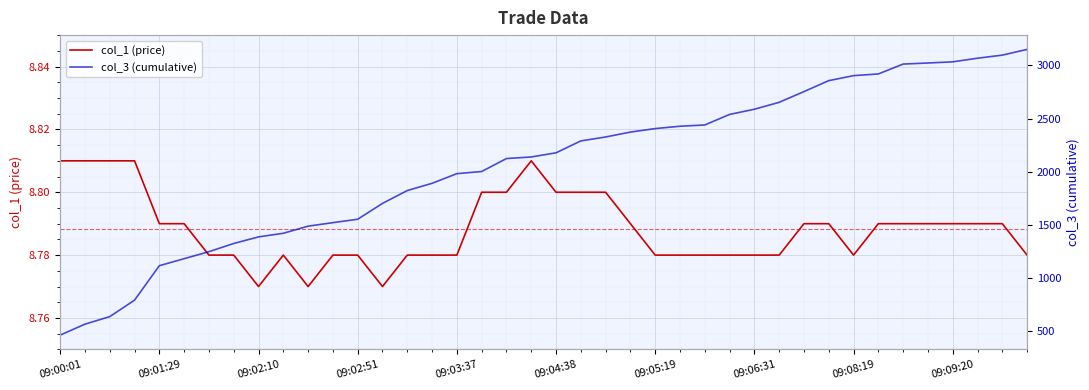

Is it true that col_1 (price) equals 2.6 at 09:00:01?

False